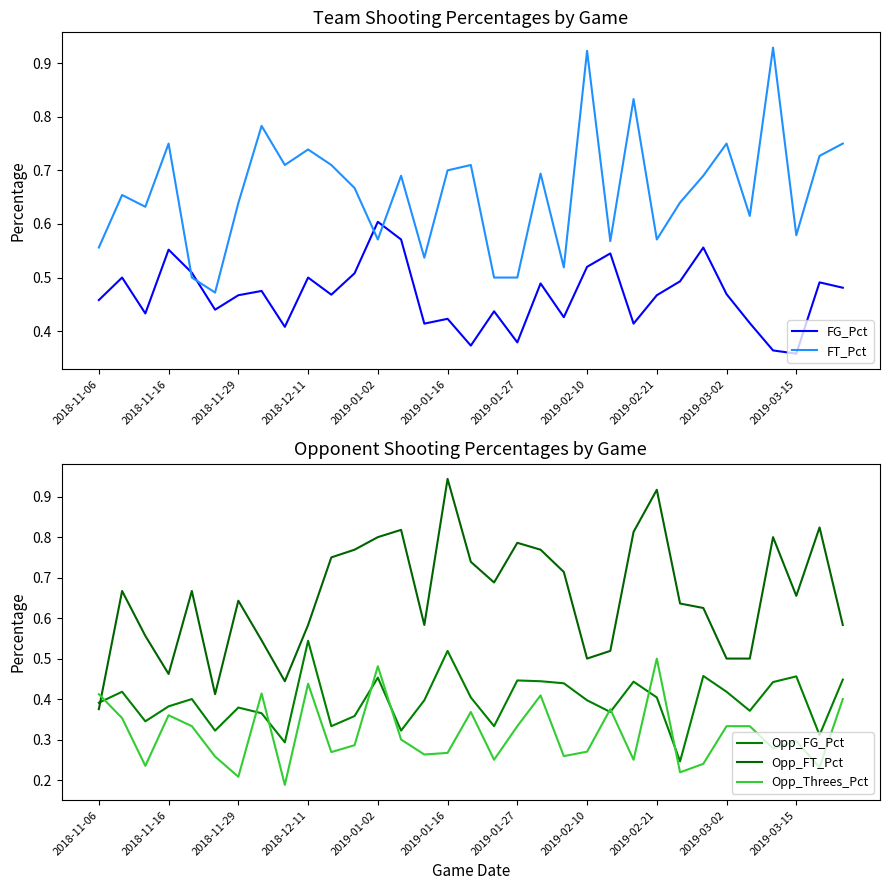

Is this an area chart (filled region under the line)?

No